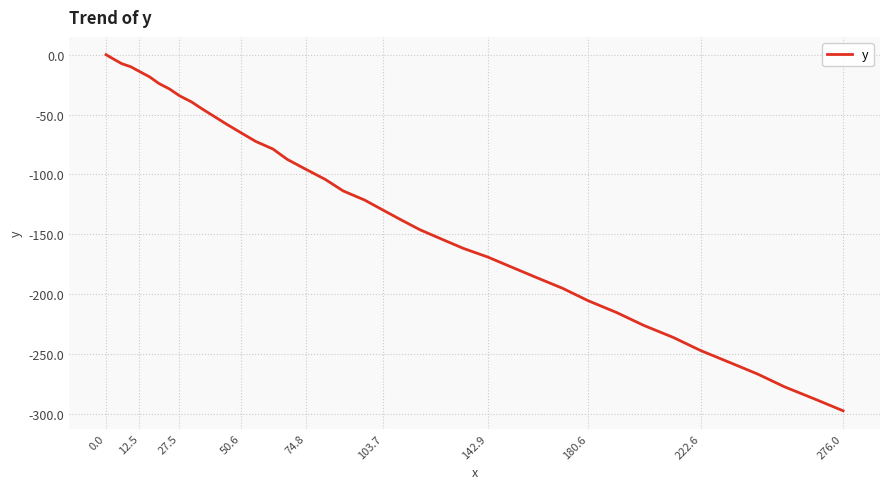

What is the difference between the maximum and minimum values?

297.5